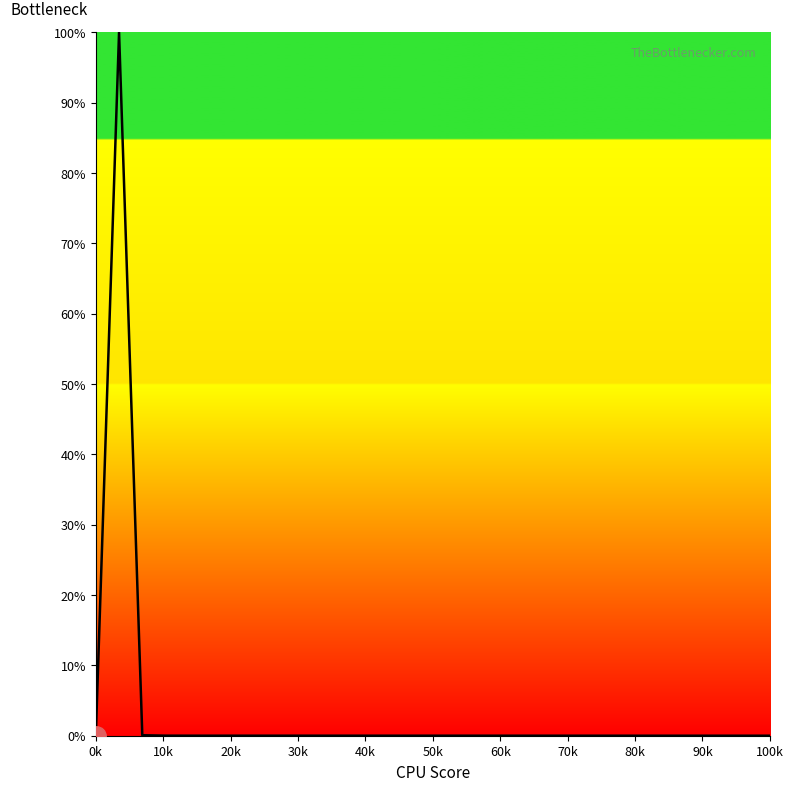

How many points are lower than both their immediate neighbors (excluding endpoints)?

5